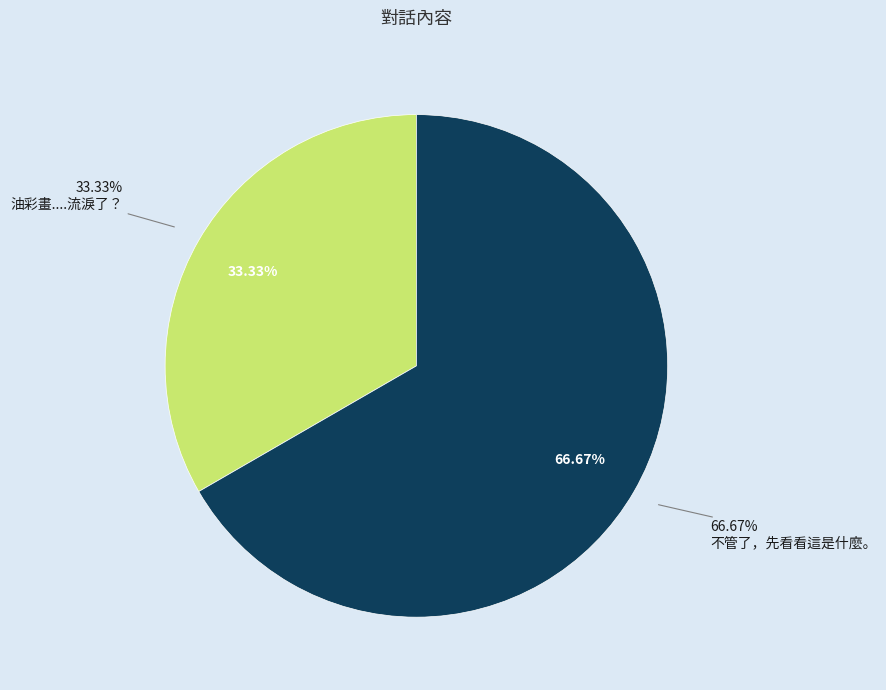

Does 不管了，先看看這是什麼。 represent more than half of the total?

Yes